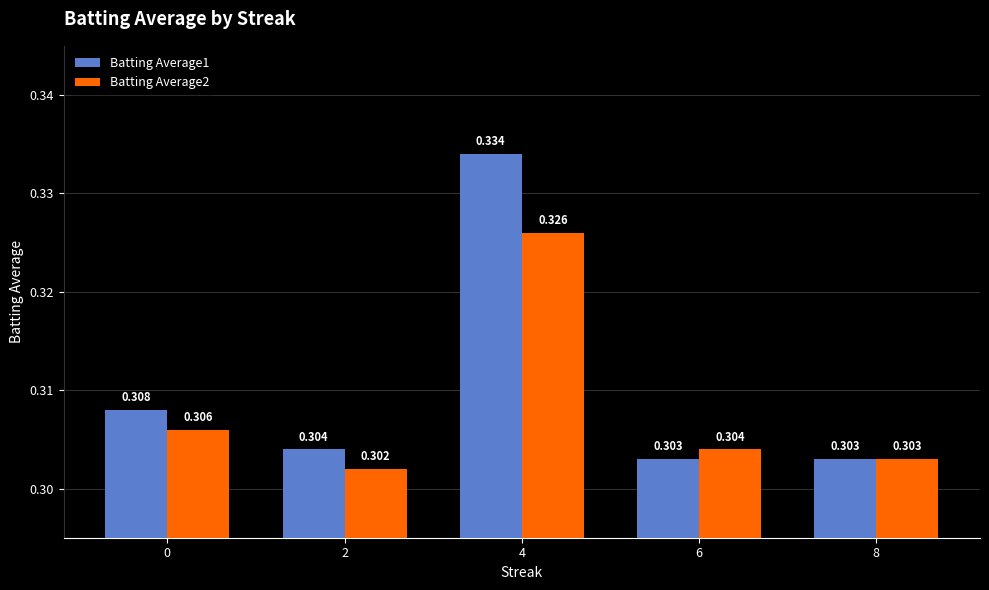

Which series changed the most between 0 and 4?

Batting Average1